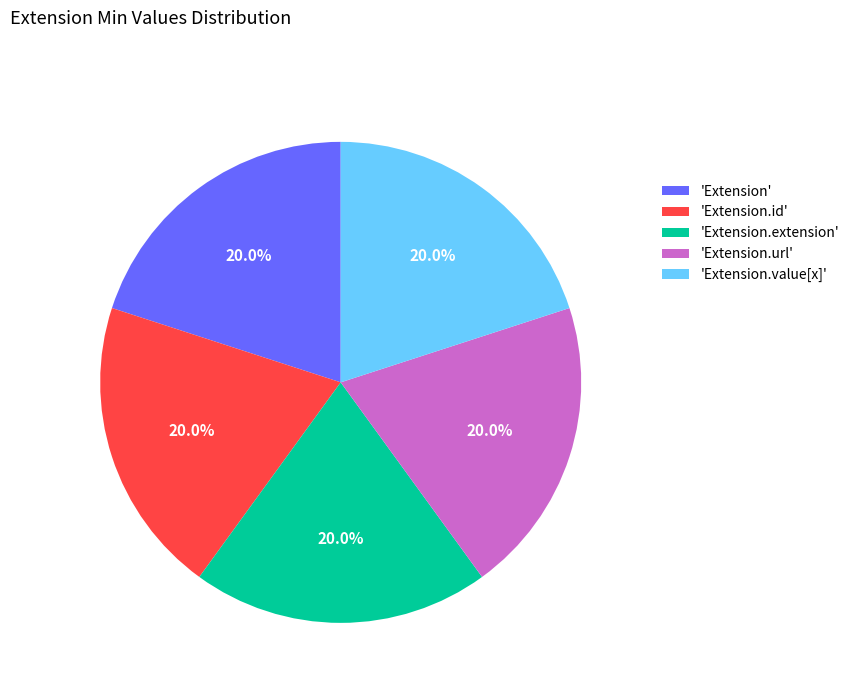

Does 'Extension' represent more than half of the total?

No